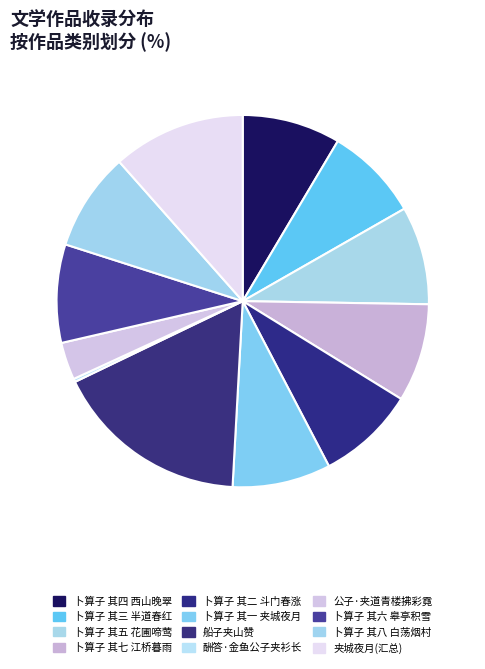

How many segments does this pie chart have?

12